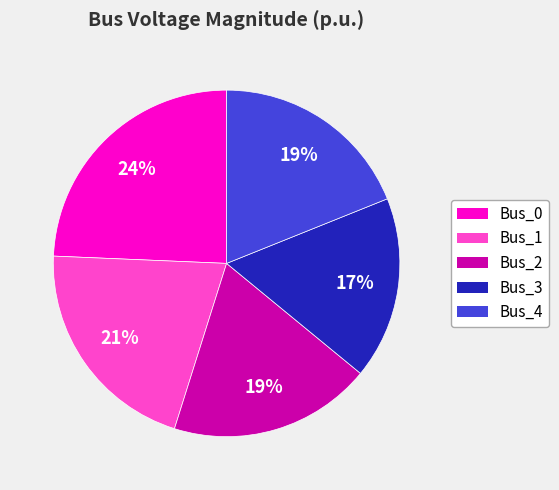

What is the smallest slice in the pie chart?

Bus_3